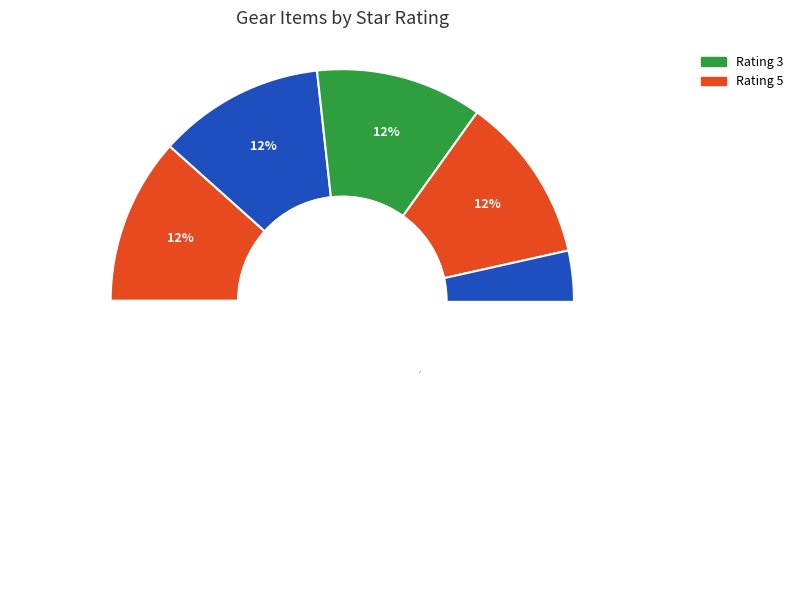

To the nearest percent, what is the average slice percentage?

11%